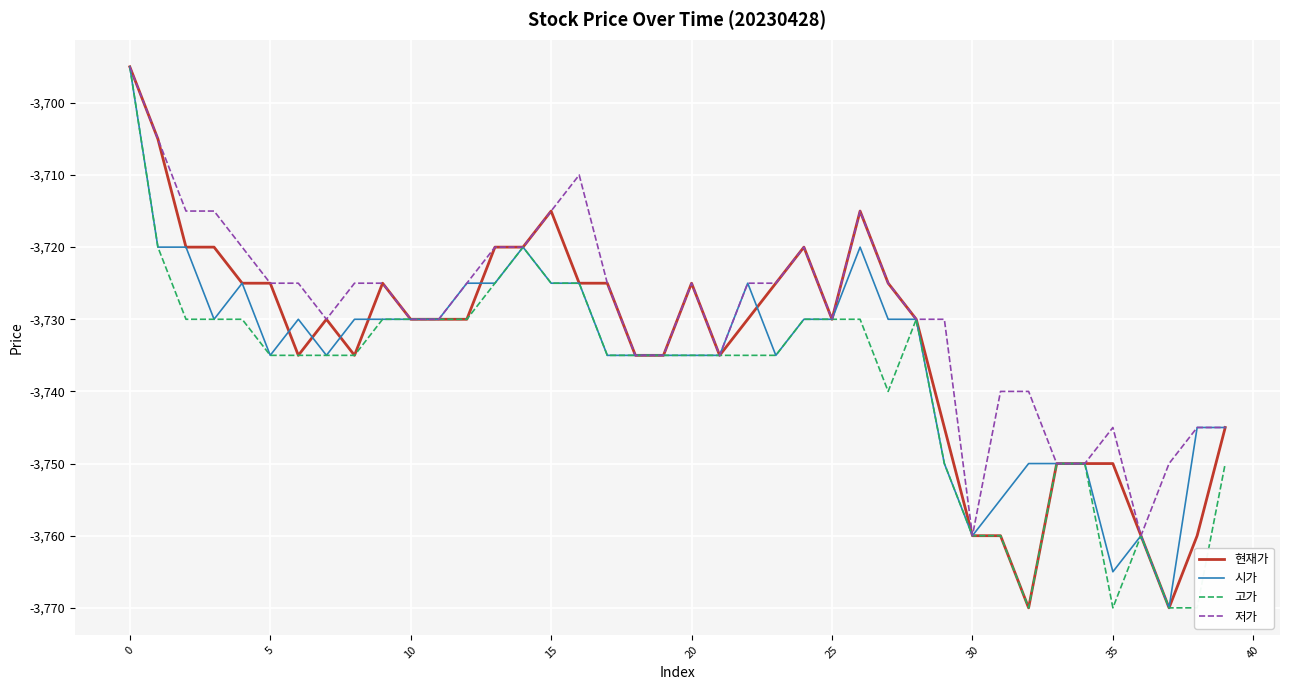

What is the label of the 5th point from the right?

35